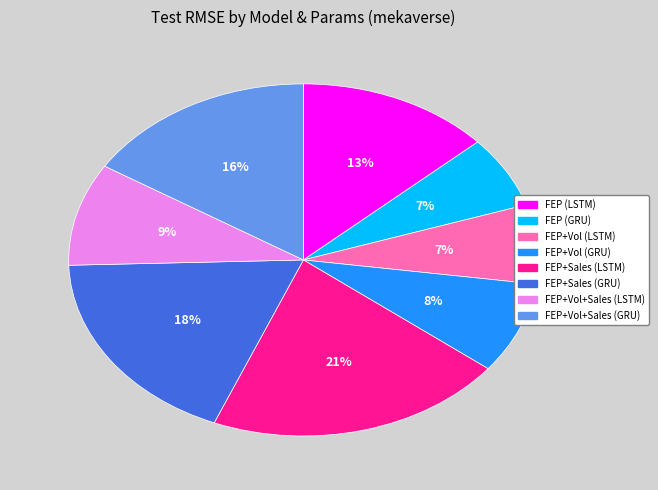

Is it true that FEP+Vol+Sales (GRU) is 2% of the pie?

False